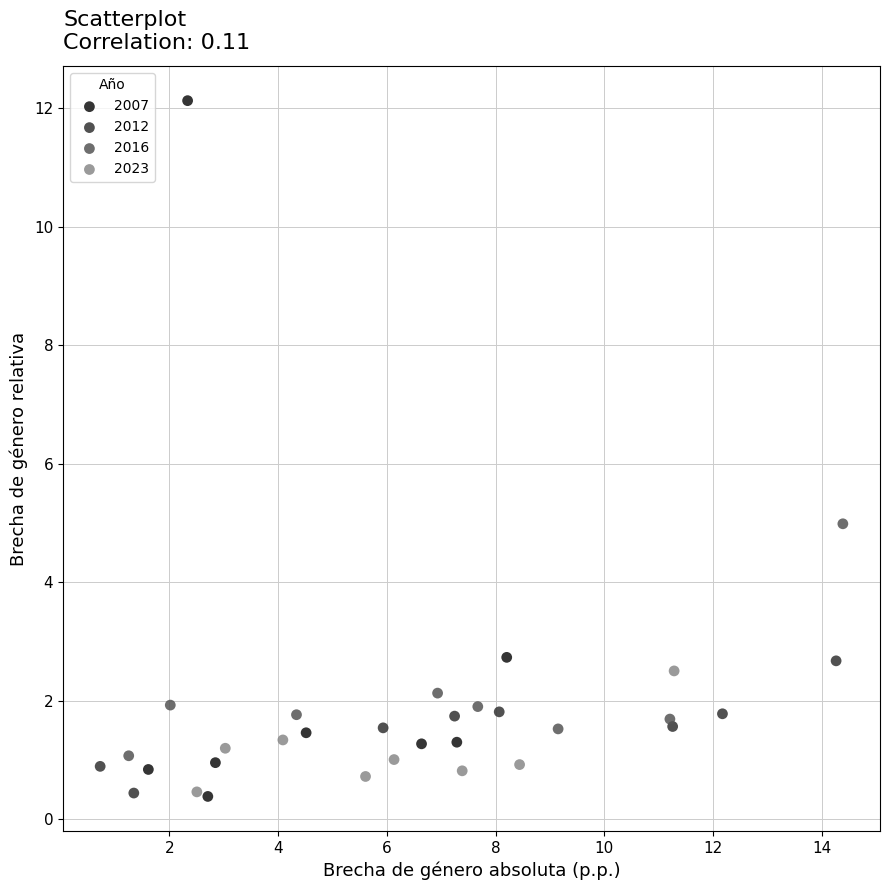

Which series has the widest spread of Y values?

2007